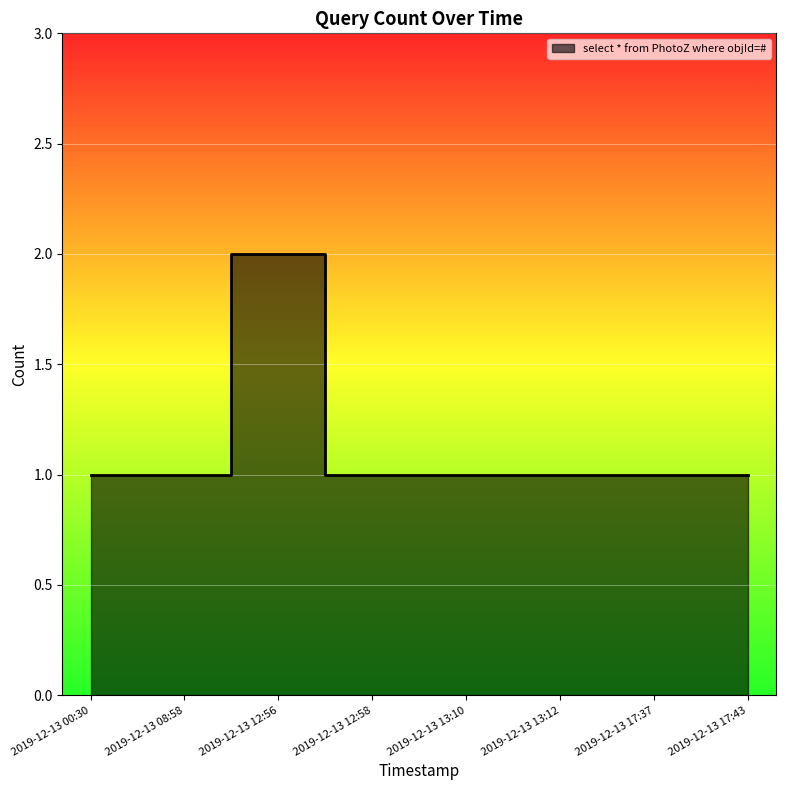

How many values are between 1 and 2?

8